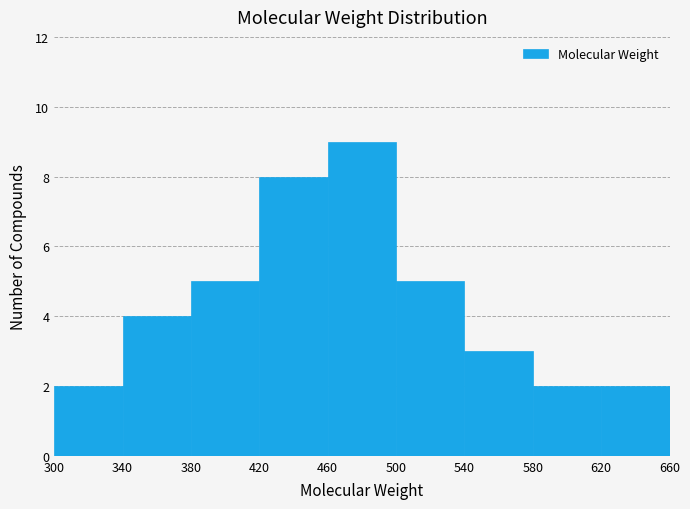

Reading left to right, transcribe this chart: for each bar, give the range it covers on the x-axis and its height. The values are not printed on the chart, so give them approximately, as read against the axis.

300 to 340: 2
340 to 380: 4
380 to 420: 5
420 to 460: 8
460 to 500: 9
500 to 540: 5
540 to 580: 3
580 to 620: 2
620 to 660: 2